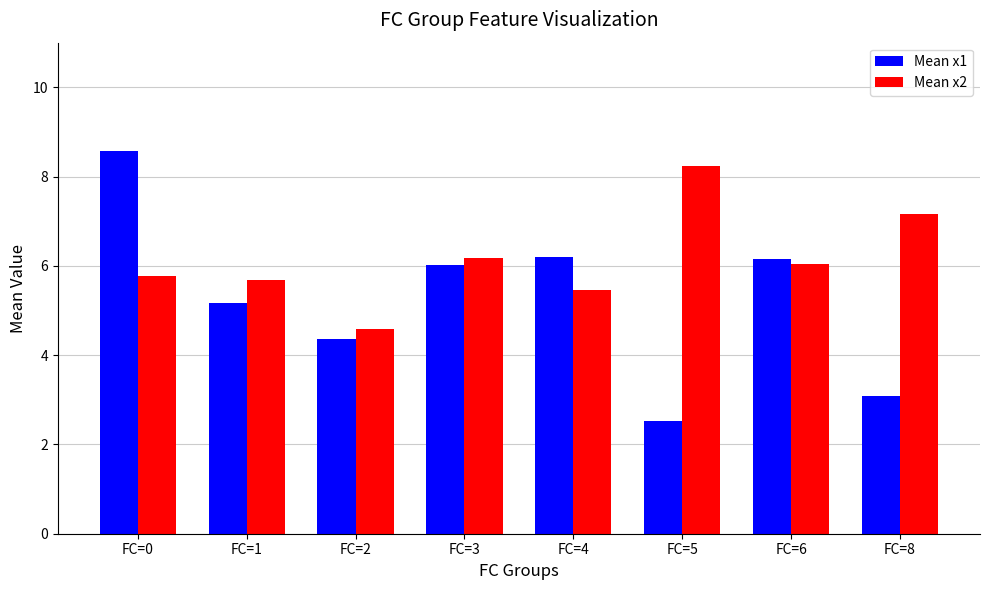

The Mean x2 series shows 1.7 at FC=6. True or false?

False